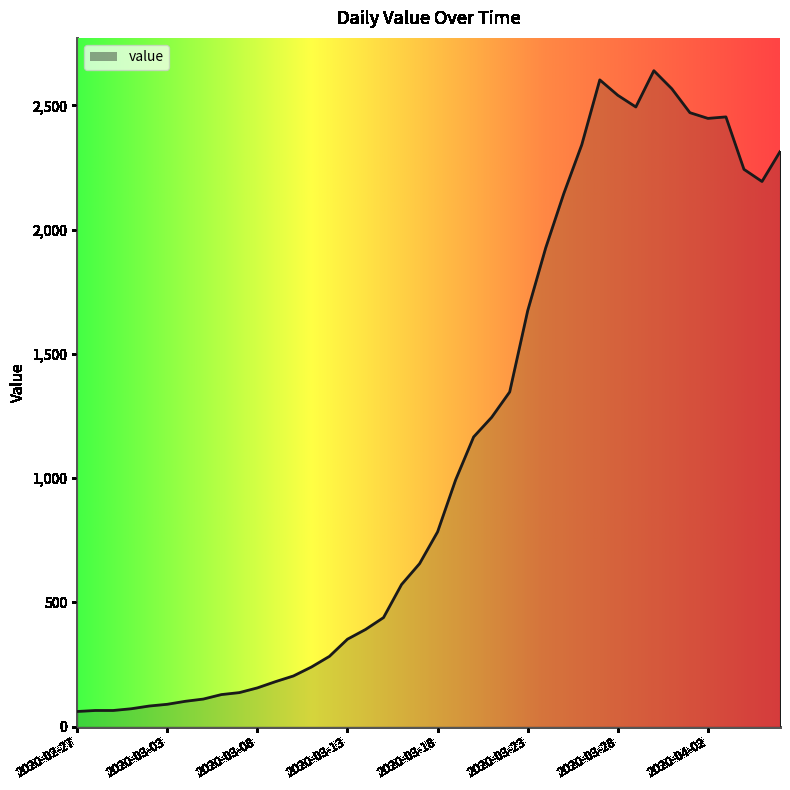

What is the greatest value displayed?

2640